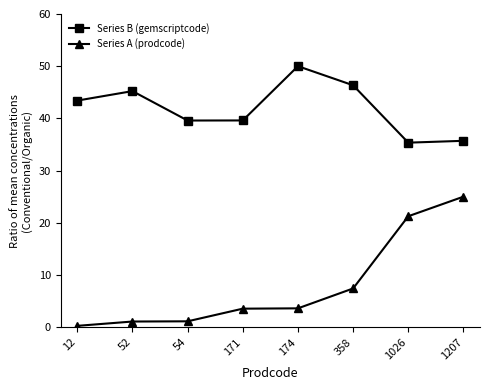

What is the value of the Series A (prodcode) point at the 1st from the left?

0.2